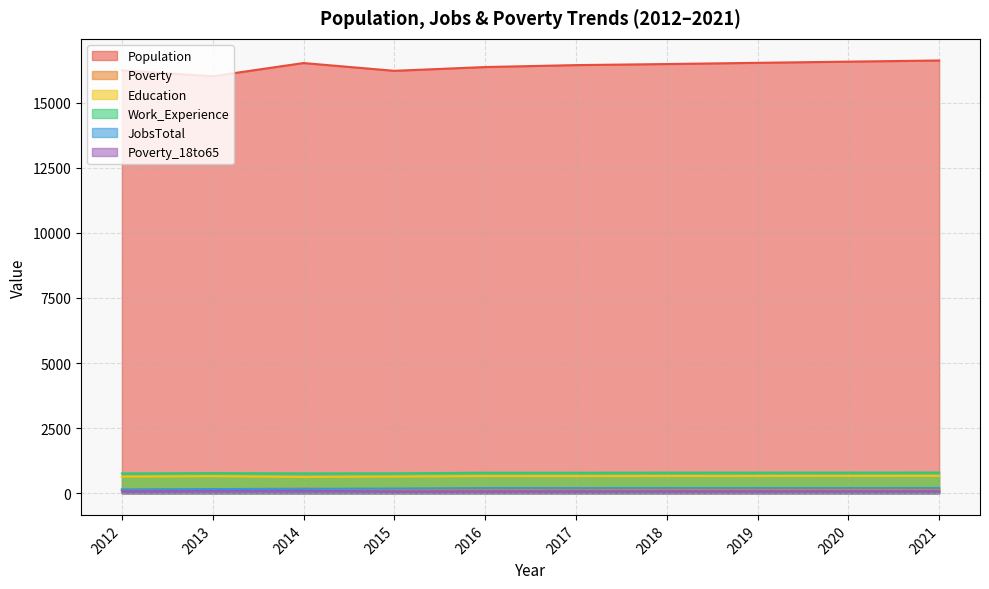

Does the chart display data point markers on the line(s)?

No